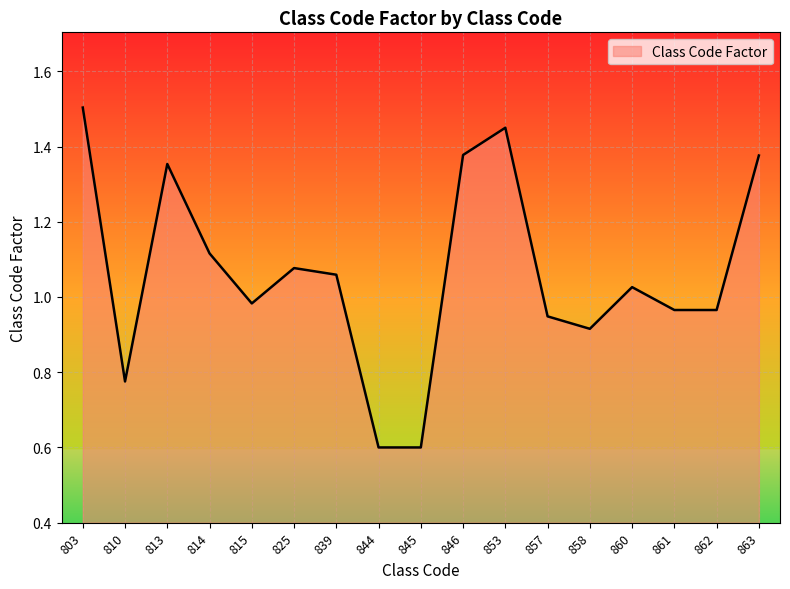

What is the smallest value displayed?

0.6